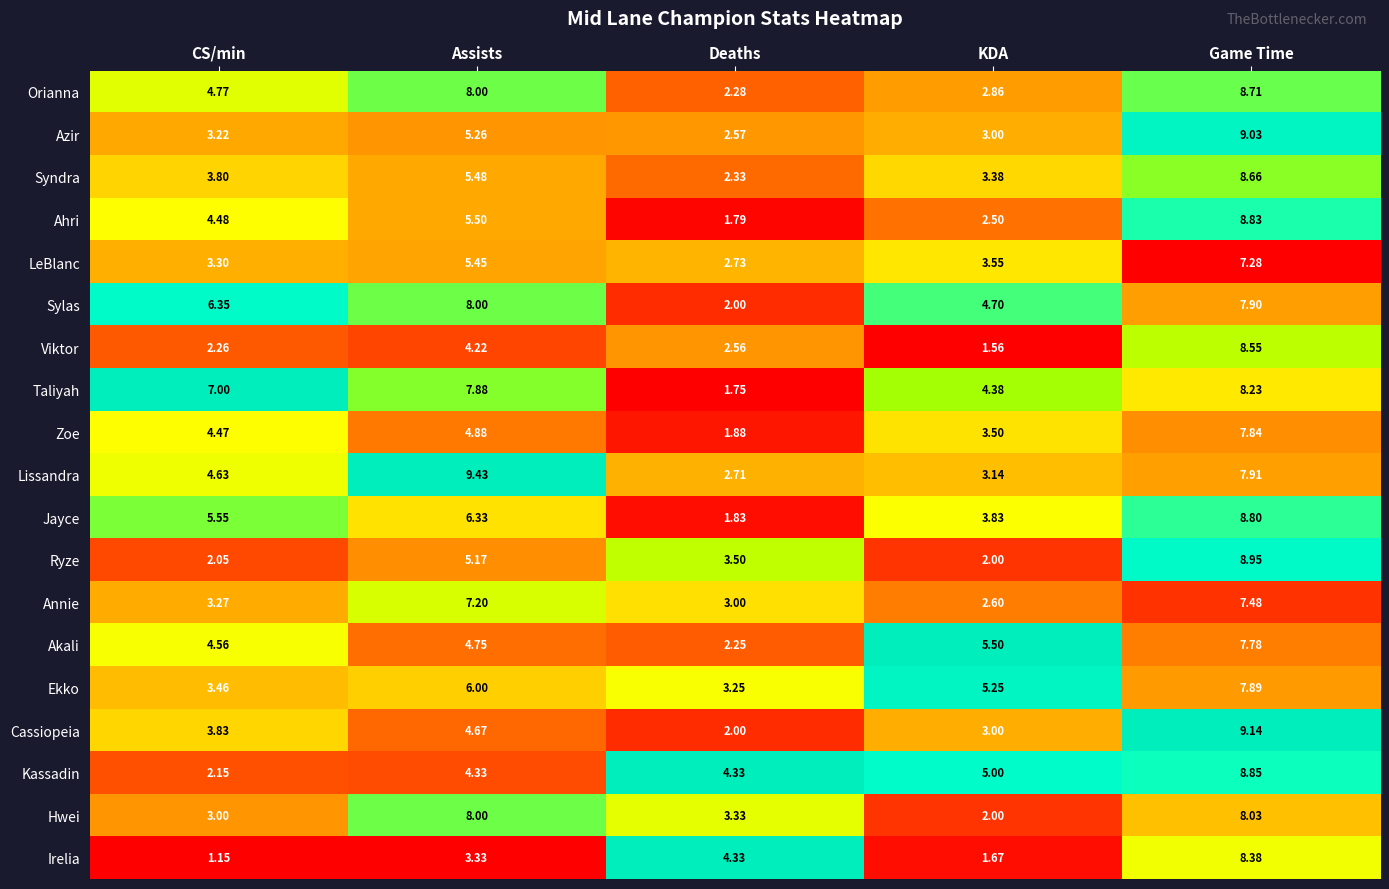

List the series in order of their peak value, lowest first.

LeBlanc, Annie, Akali, Zoe, Ekko, Sylas, Hwei, Taliyah, Irelia, Viktor, Syndra, Orianna, Jayce, Ahri, Kassadin, Ryze, Azir, Cassiopeia, Lissandra